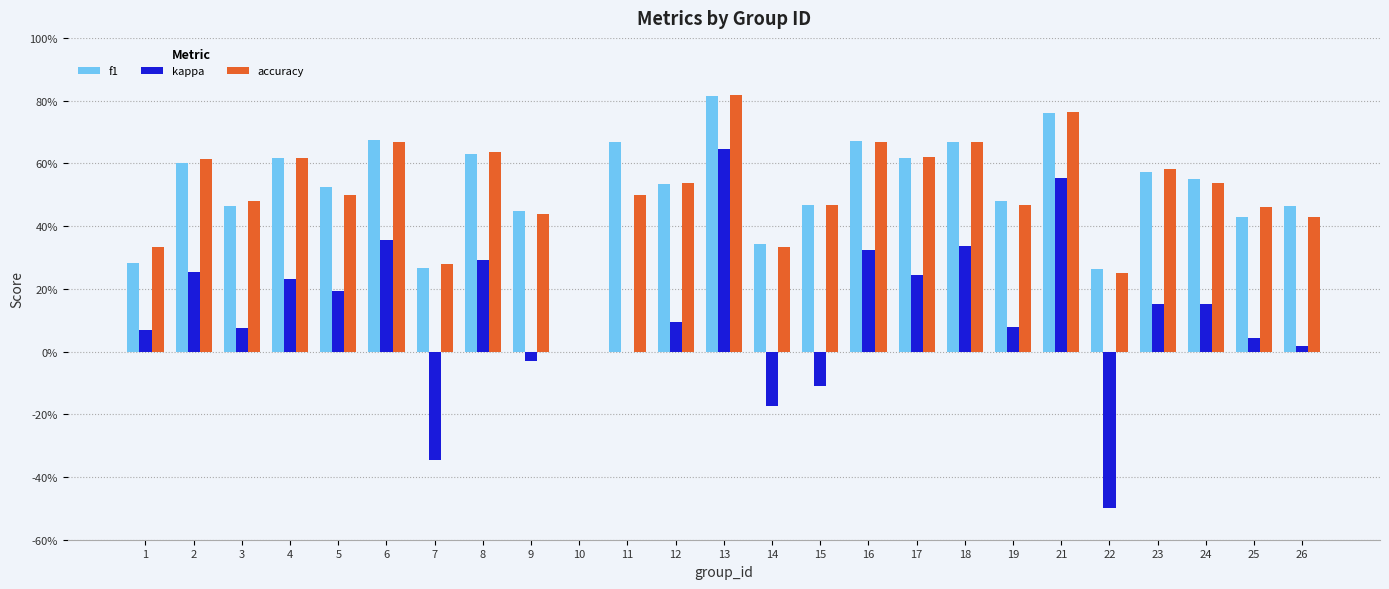

Which series changed the most between 17 and 26?

kappa